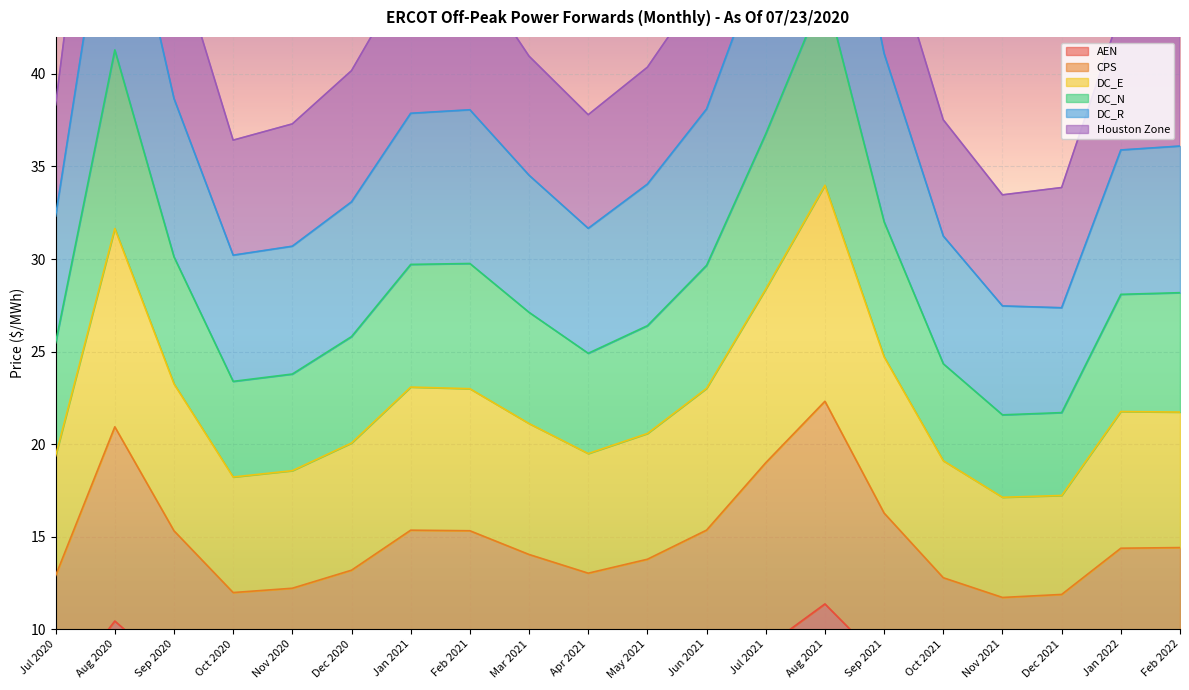

How many values in the CPS series exceed 14?

11